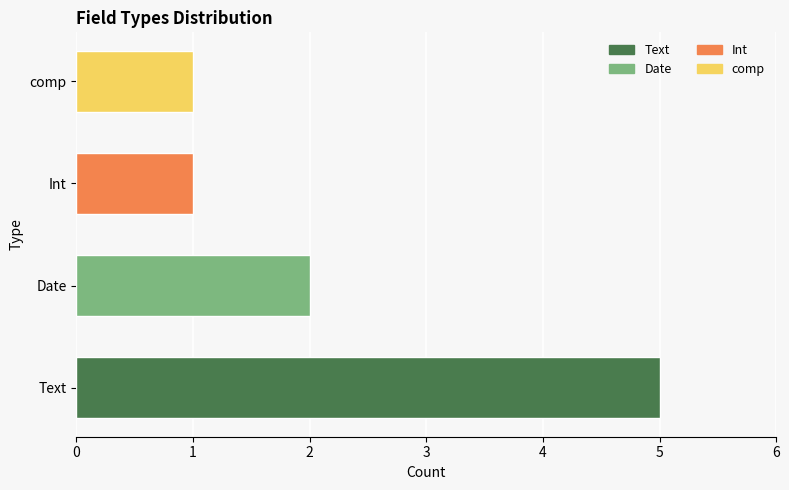

What is the ratio of the value at Date to the value at Int?

2.0